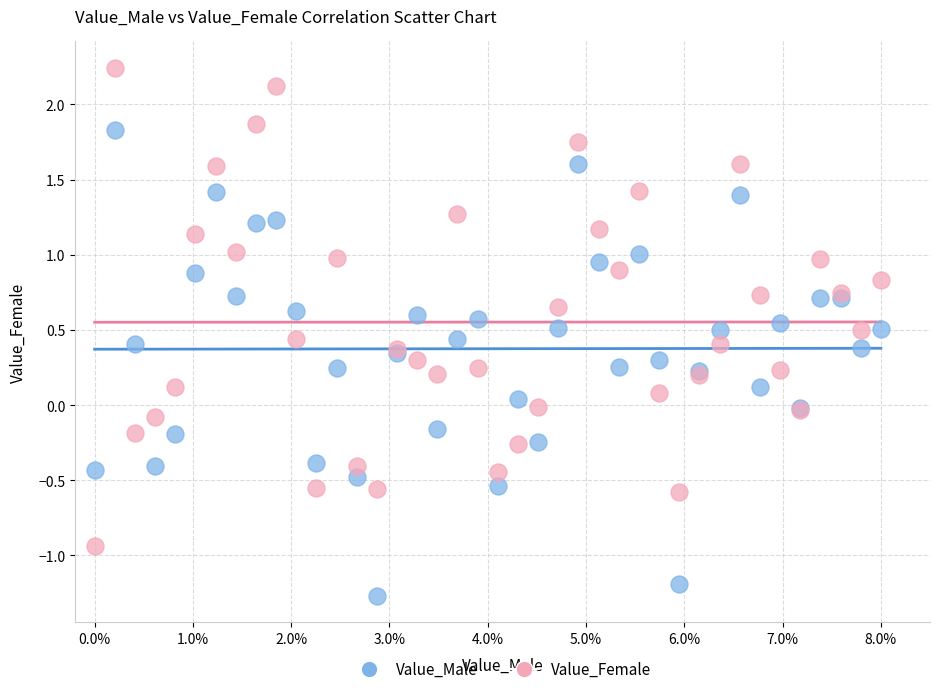

Which series contains the highest Y value?

Value_Female